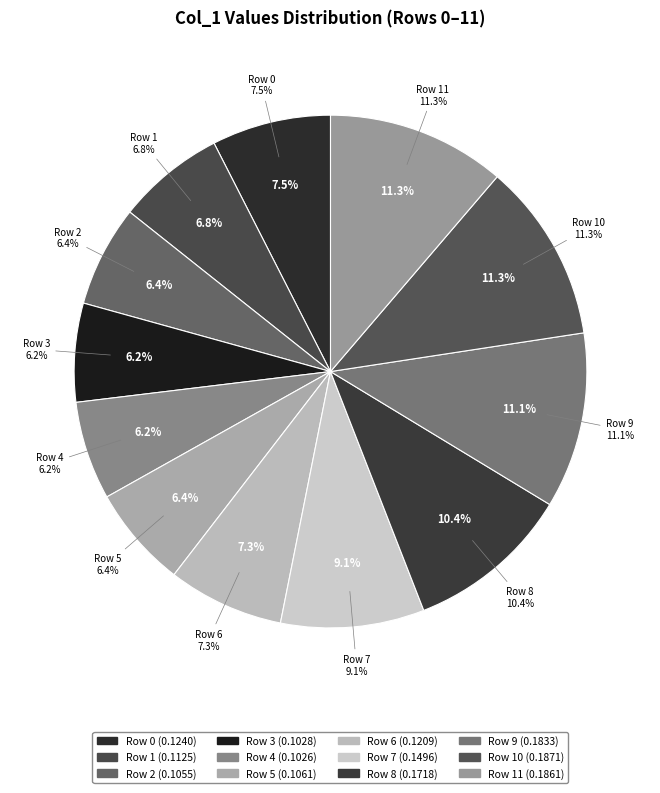

To the nearest percent, what is the average slice percentage?

8%